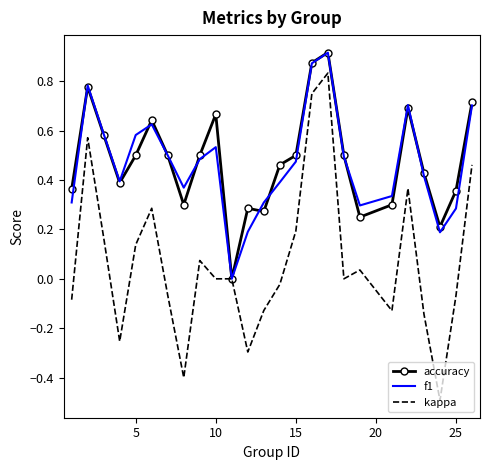

Which series has the widest spread of values?

kappa